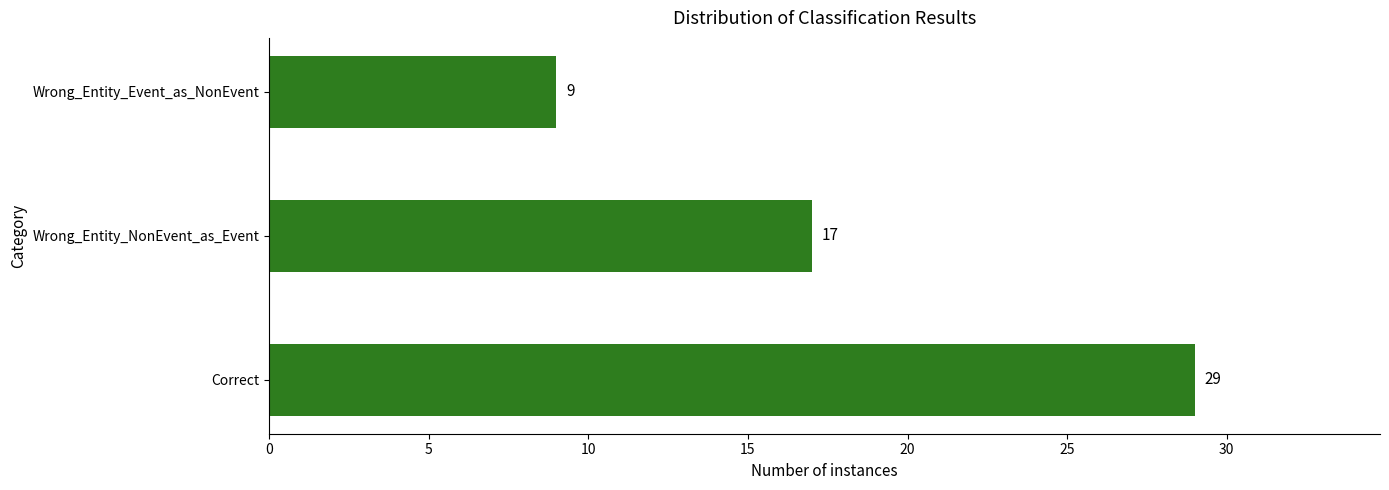

What is the change in value from Wrong_Entity_NonEvent_as_Event to Wrong_Entity_Event_as_NonEvent?

-8